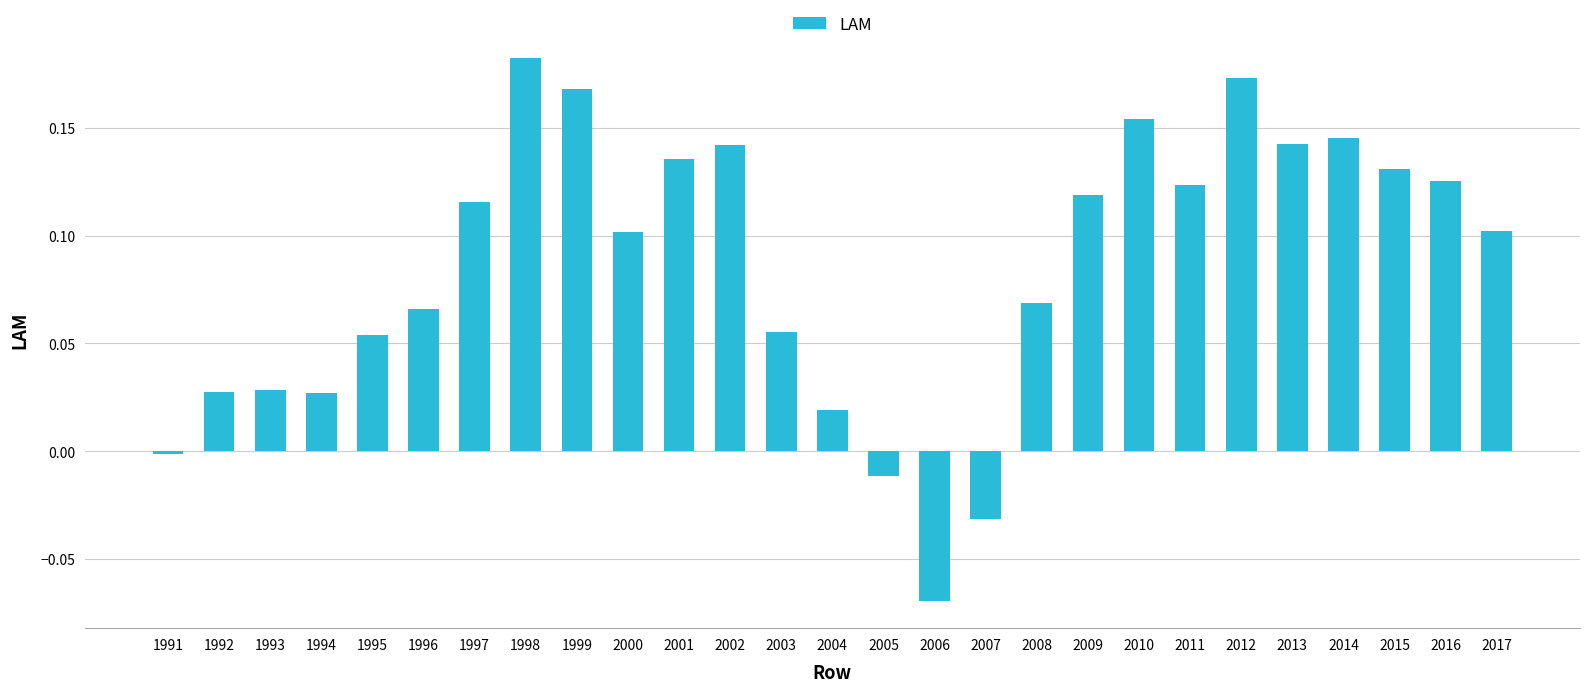

What is the difference between the maximum and minimum values?

0.3